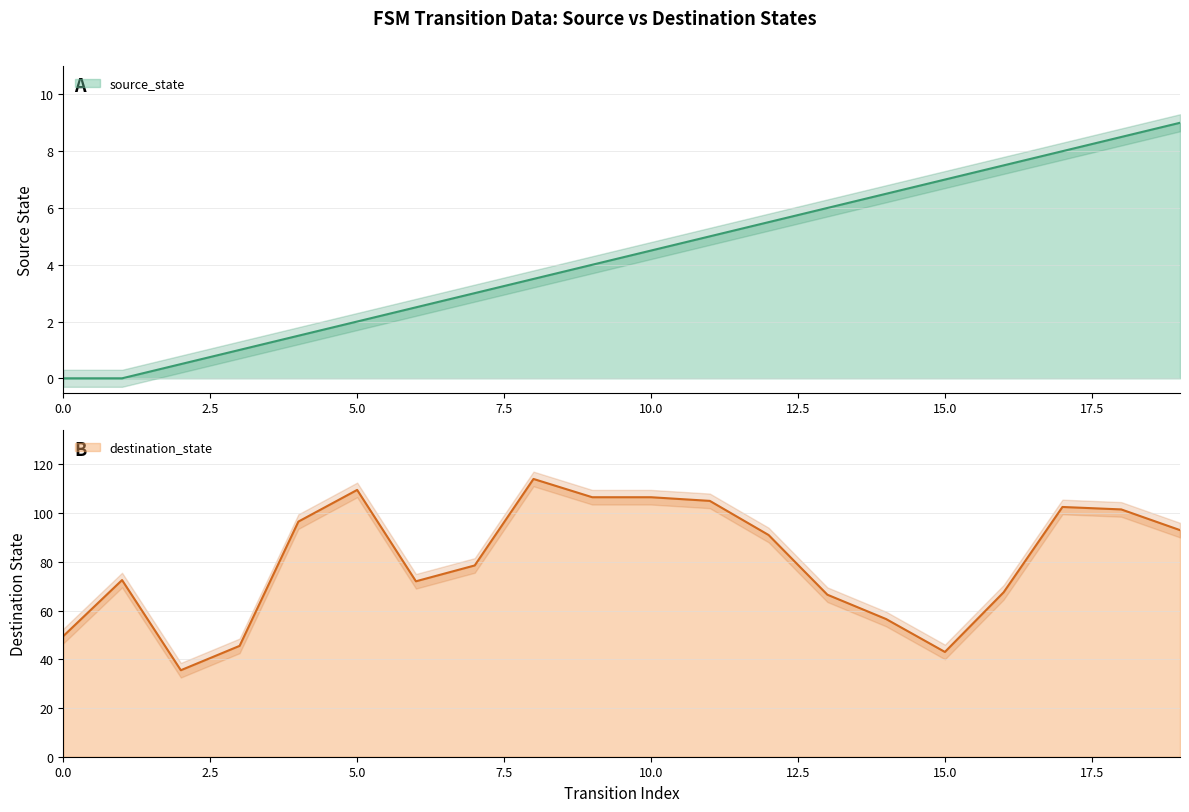

What is the sum of all values?

85.5